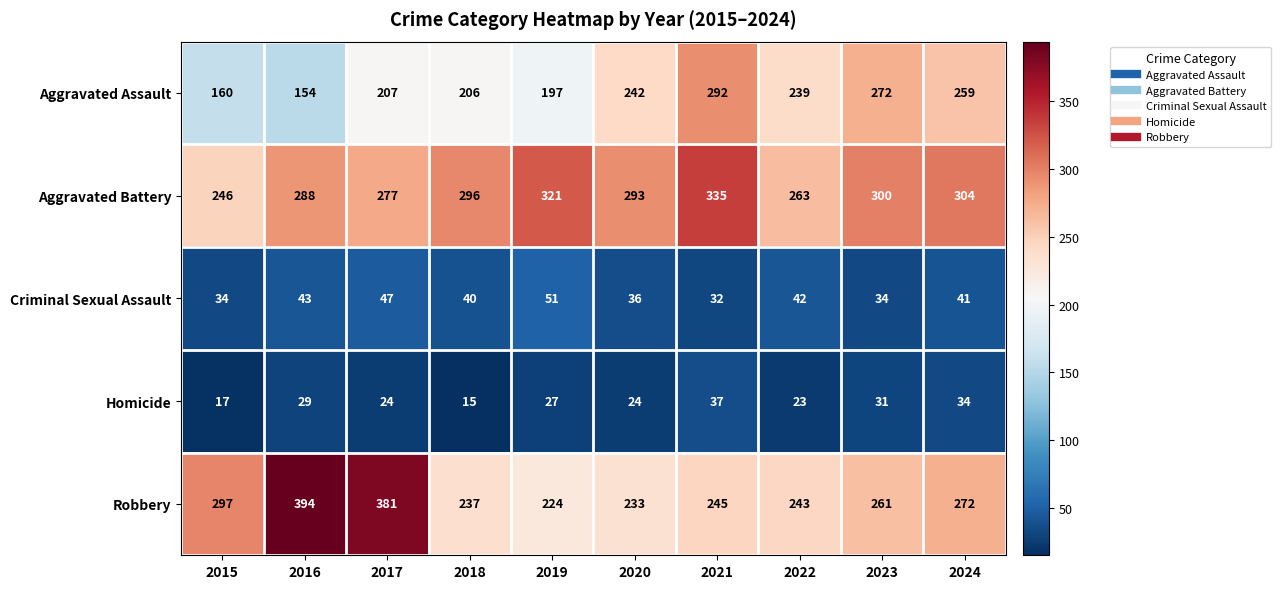

What value does the Aggravated Battery series have at 2018, to the nearest 10?

300